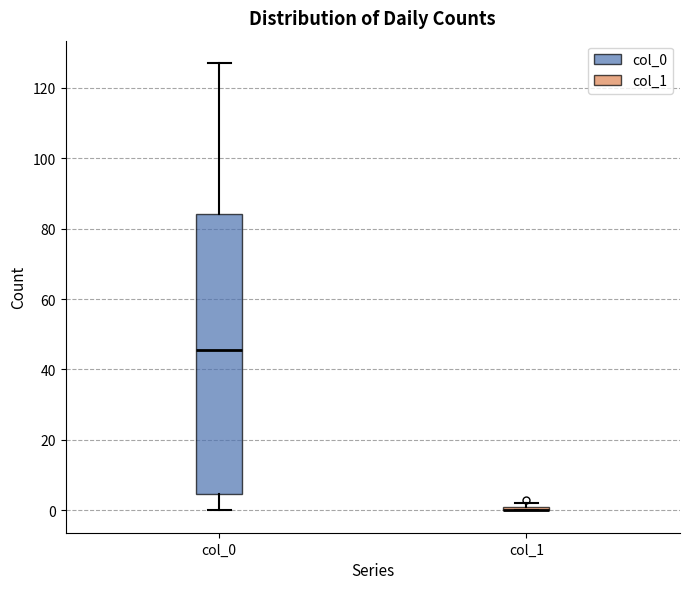

Which box is the tallest, from its lower edge to its upper edge?

col_0